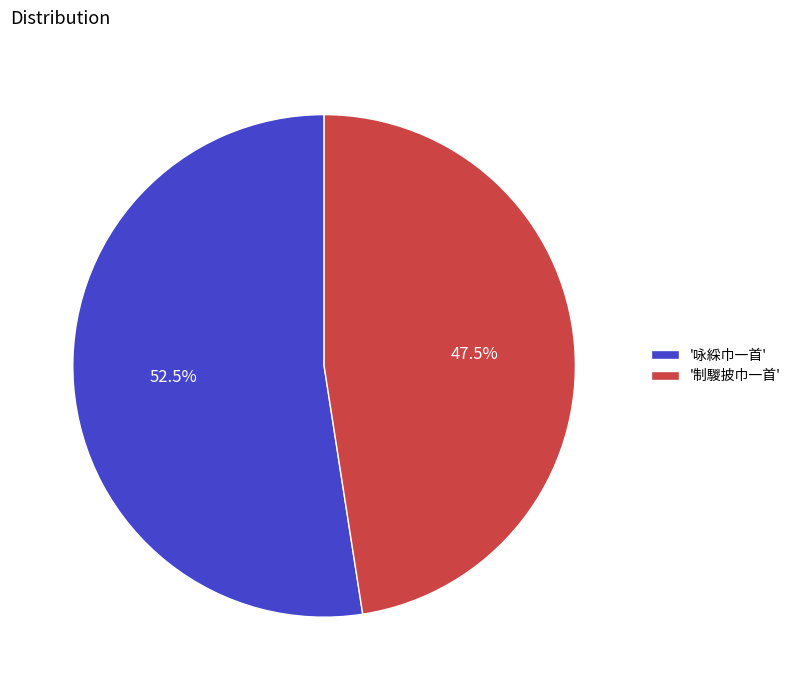

How many slices are in this pie chart?

2